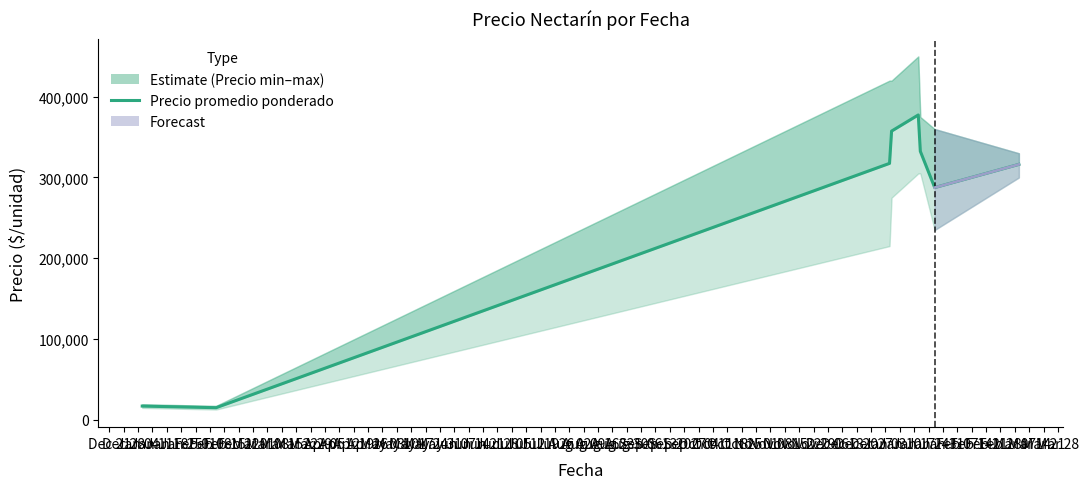

How many lines are shown in the chart?

1